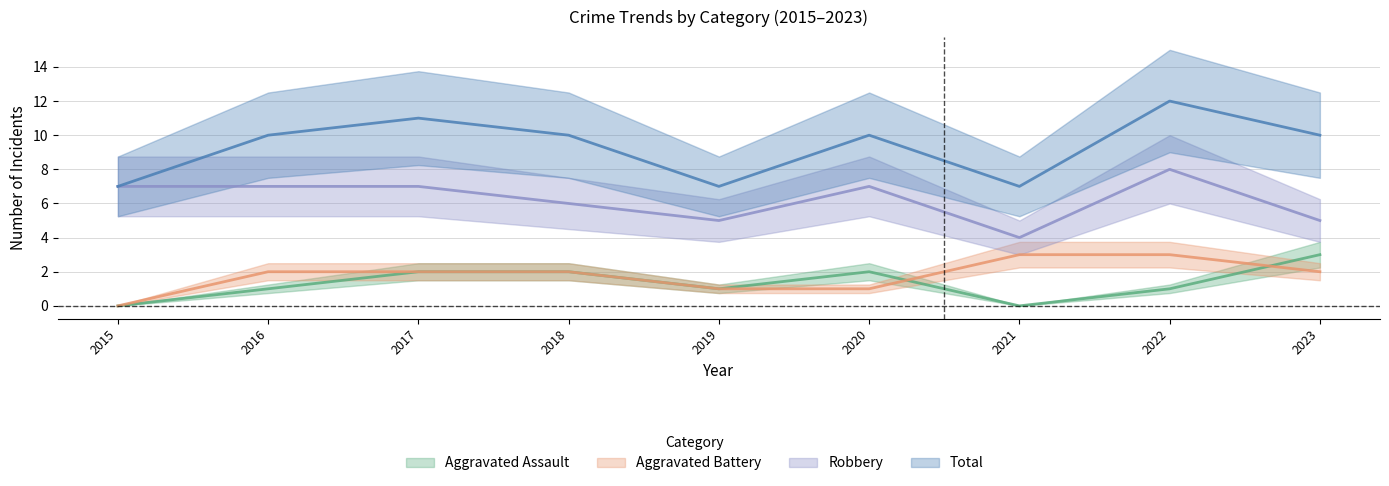

How many data points does each series have?

9